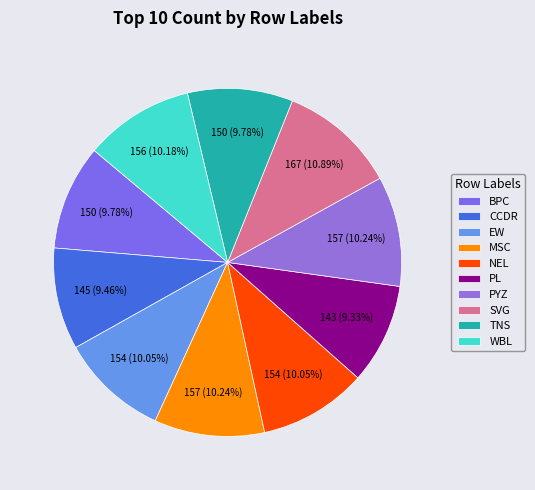

The WBL slice represents 3% of the pie. True or false?

False